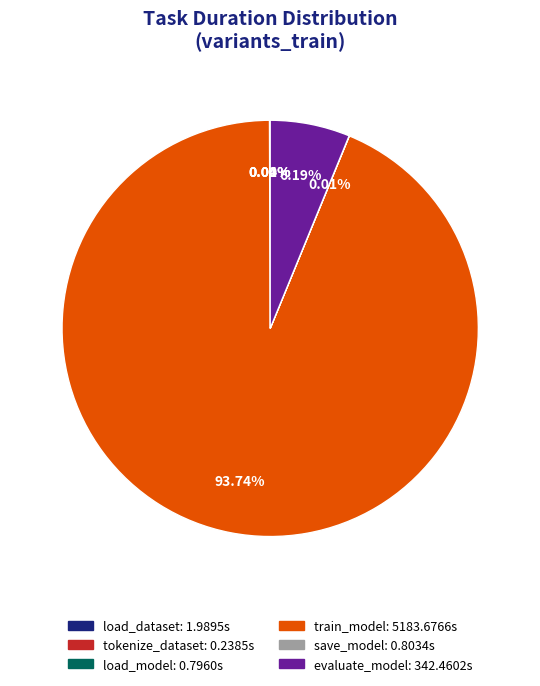

Does any single category account for the majority?

Yes